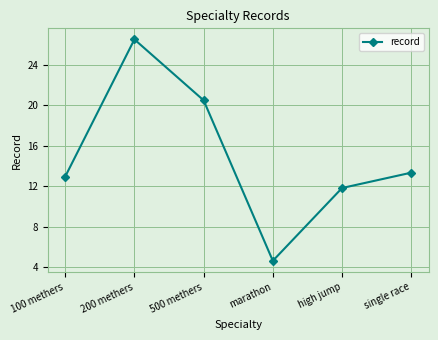

Reading left to right, list all the values displayed in this chart.

13.0	26.5	20.5	4.6	11.8	13.3